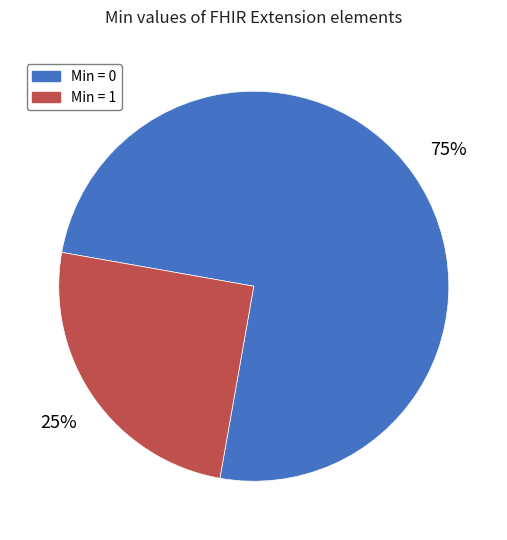

Do Min = 1 and Min = 0 together represent more than half of the pie?

Yes